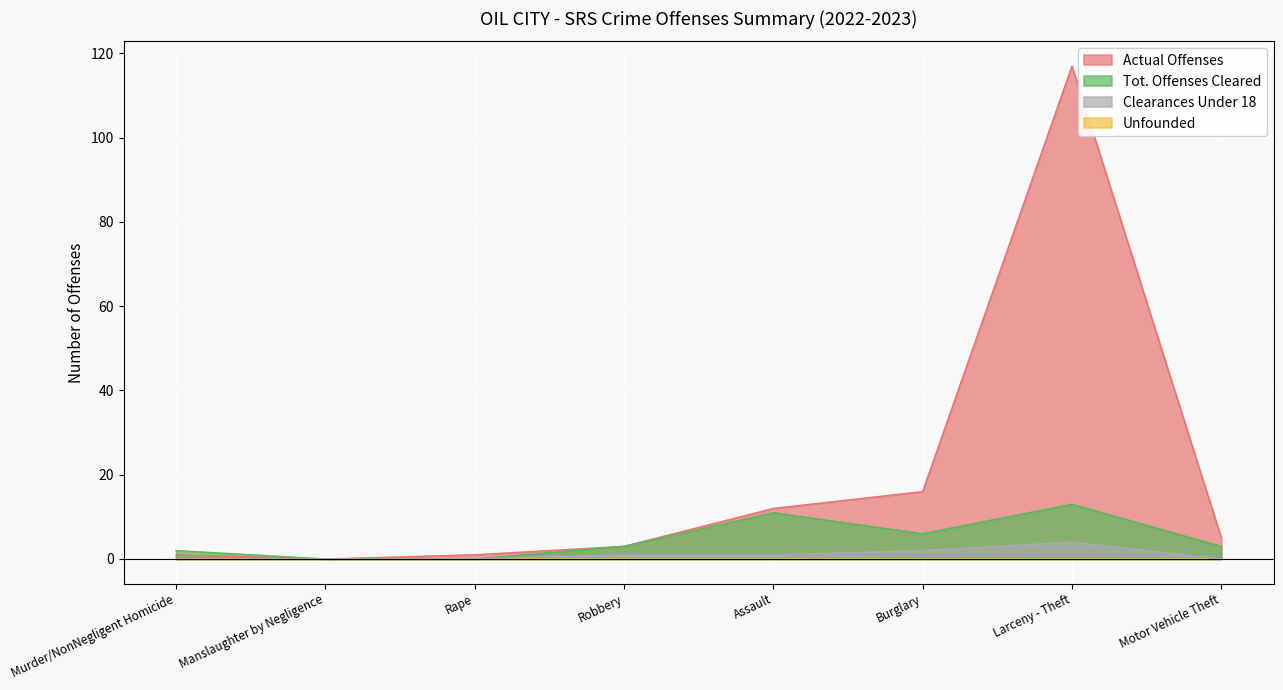

True or false: Tot. Offenses Cleared has a value of 10 at Burglary.

False